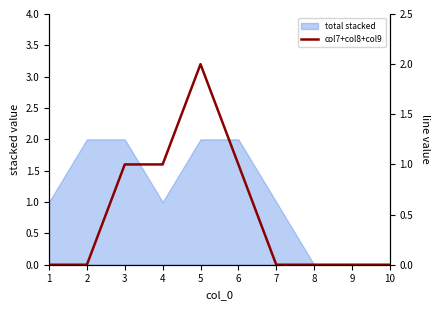

Between 6 and 3, which is larger?

6